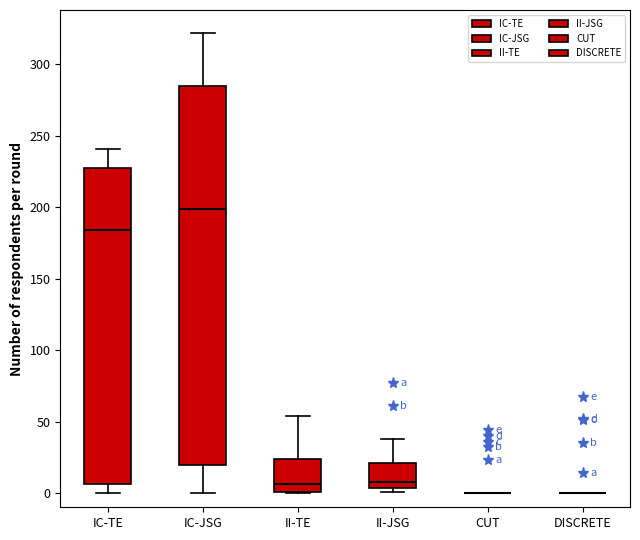

Where is the upper edge of the box for IC-JSG on the y-axis? The values are not printed on the chart, so give them approximately, as read against the axis.

285